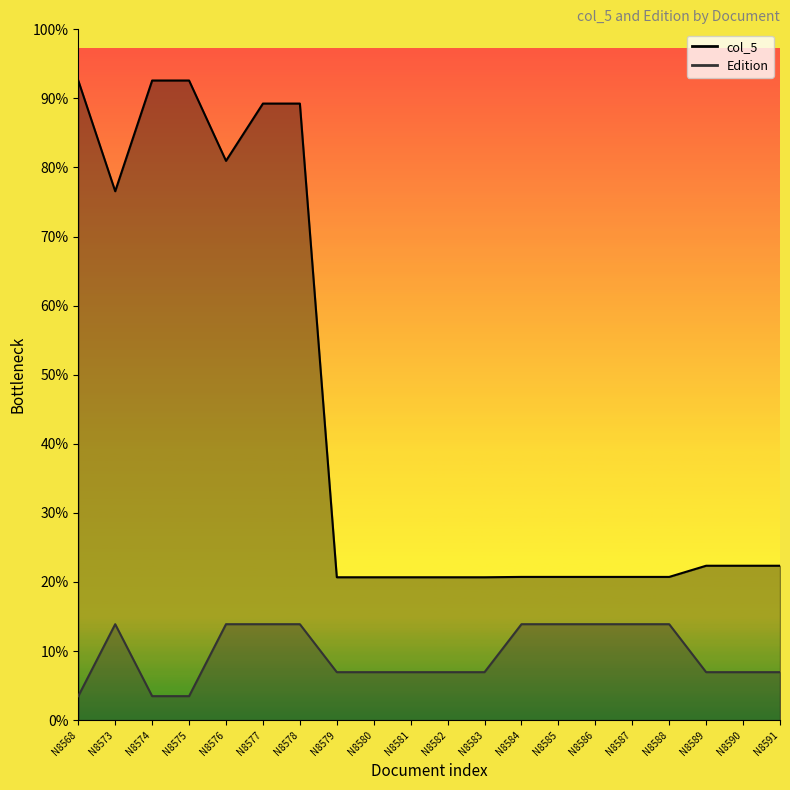

In Edition, how many points are higher than both neighbors (excluding endpoints)?

1